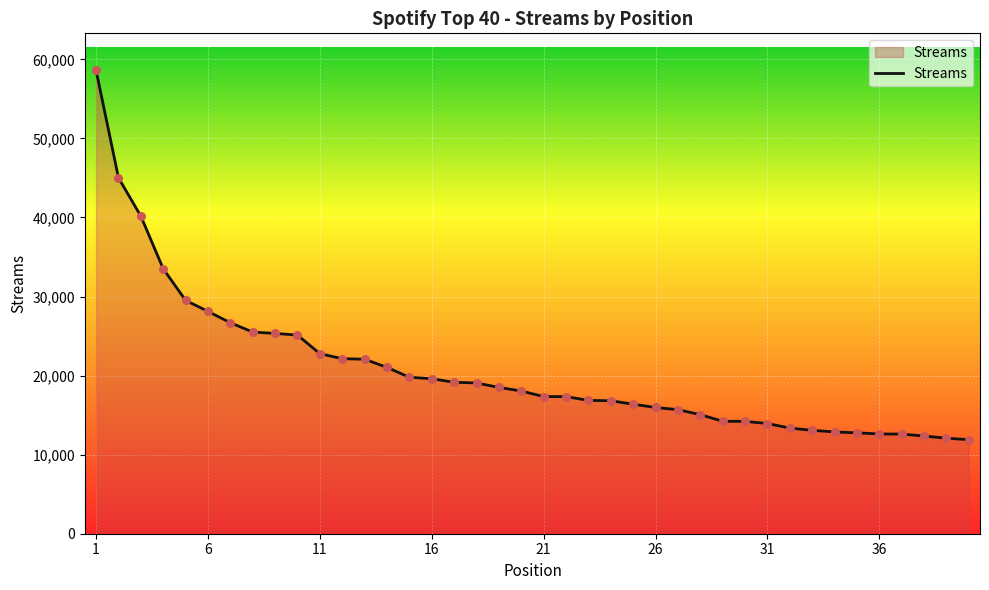

What is the greatest value displayed?

58605